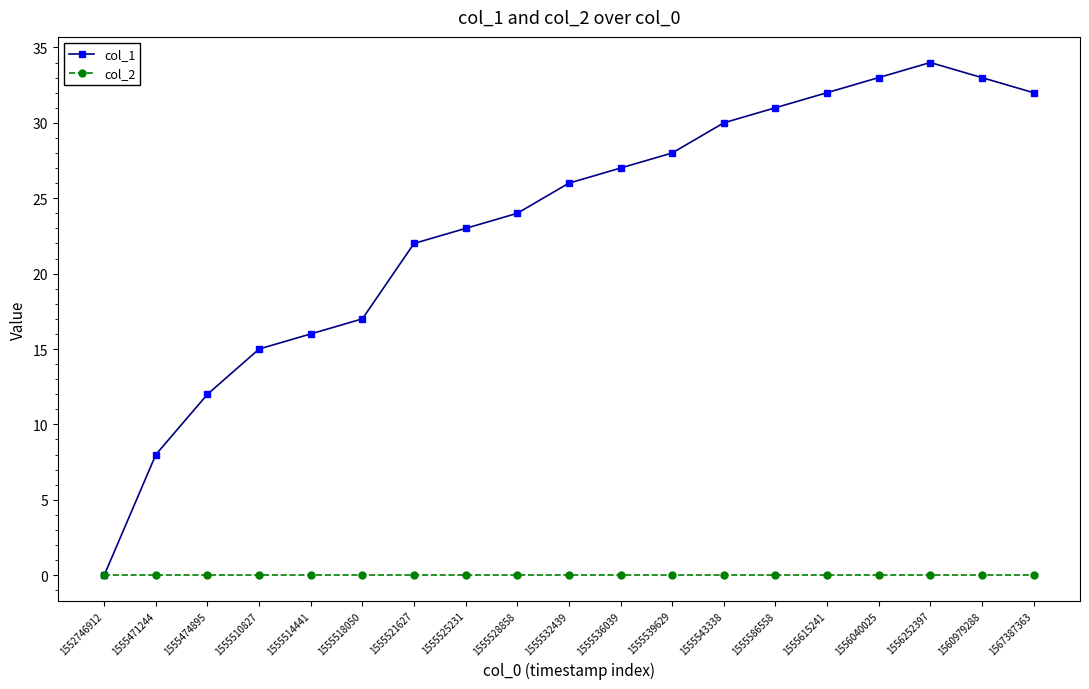

Does the chart display data point markers on the line(s)?

Yes